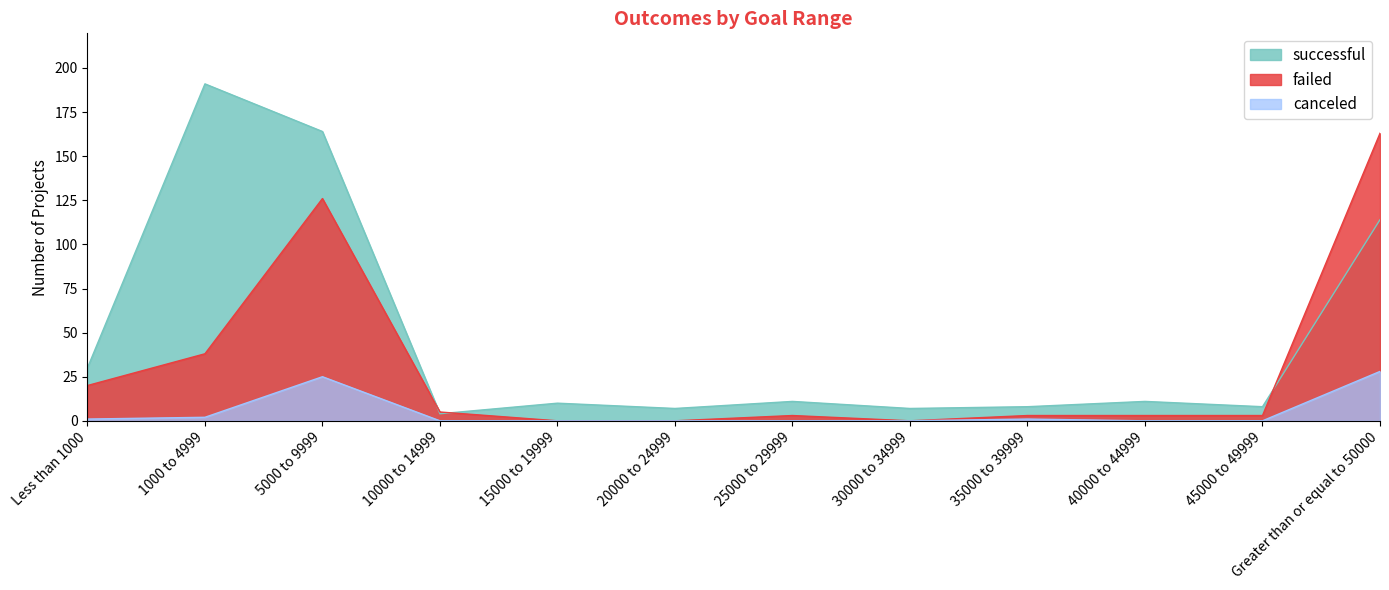

What position from the left is 25000 to 29999?

7